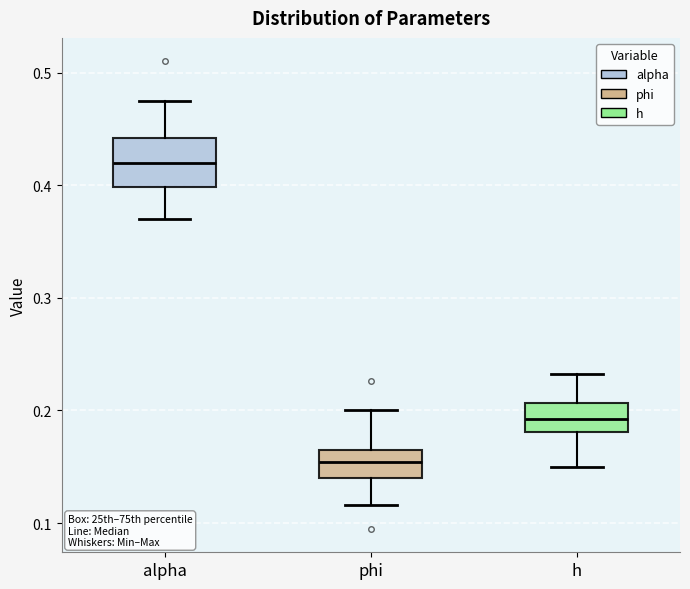

Which box's median line is the lowest?

phi